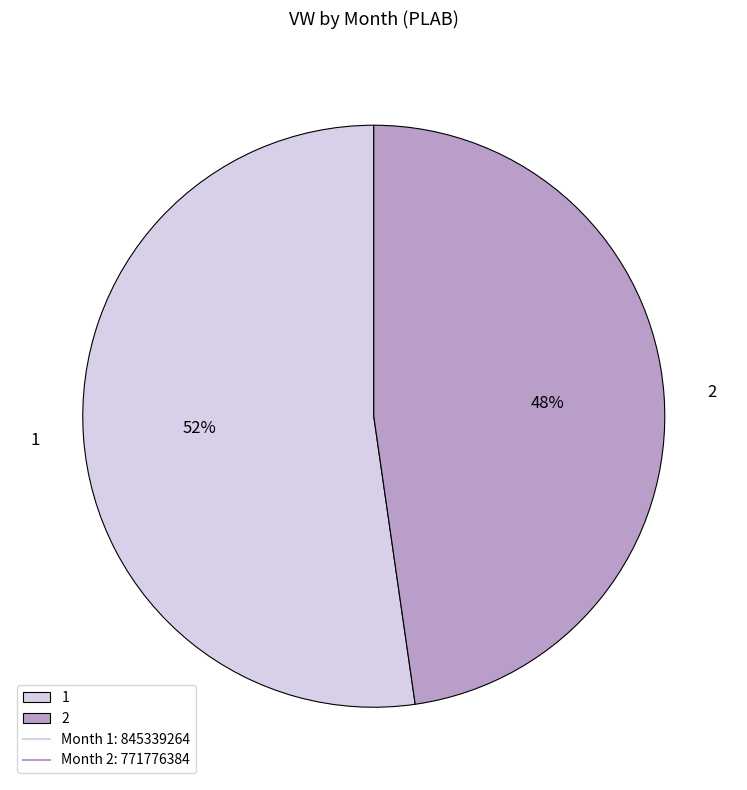

Which has a higher value, 1 or 2?

1